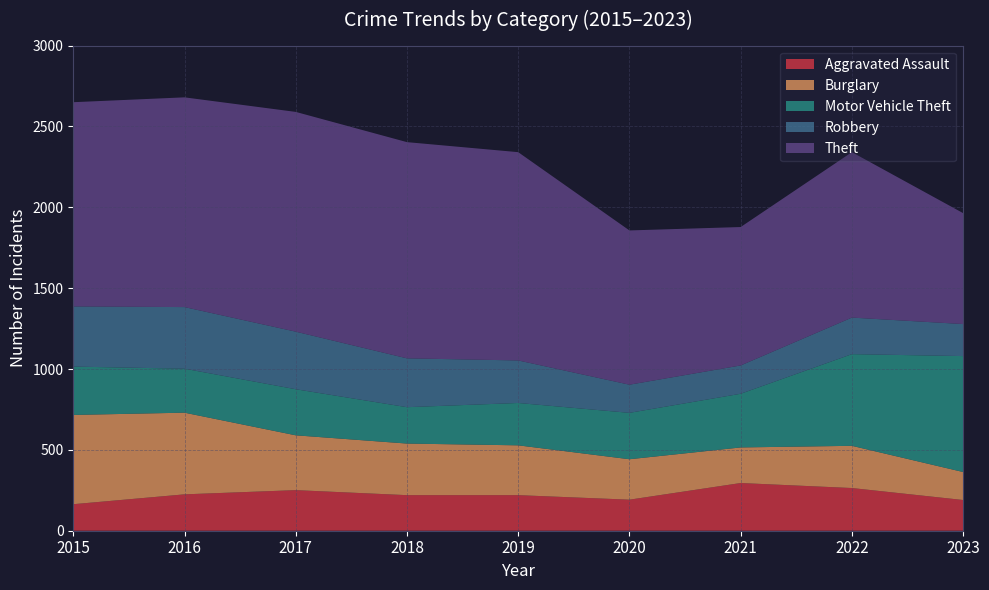

Reading left to right, what are all the values shown in this chart?

Aggravated Assault: 164	225	251	220	220	192	295	264	190
Burglary: 552	505	339	319	308	250	220	261	173
Motor Vehicle Theft: 299	272	285	225	262	287	332	567	717
Robbery: 372	381	356	302	263	174	175	226	198
Theft: 1263	1297	1359	1337	1288	954	856	1023	686